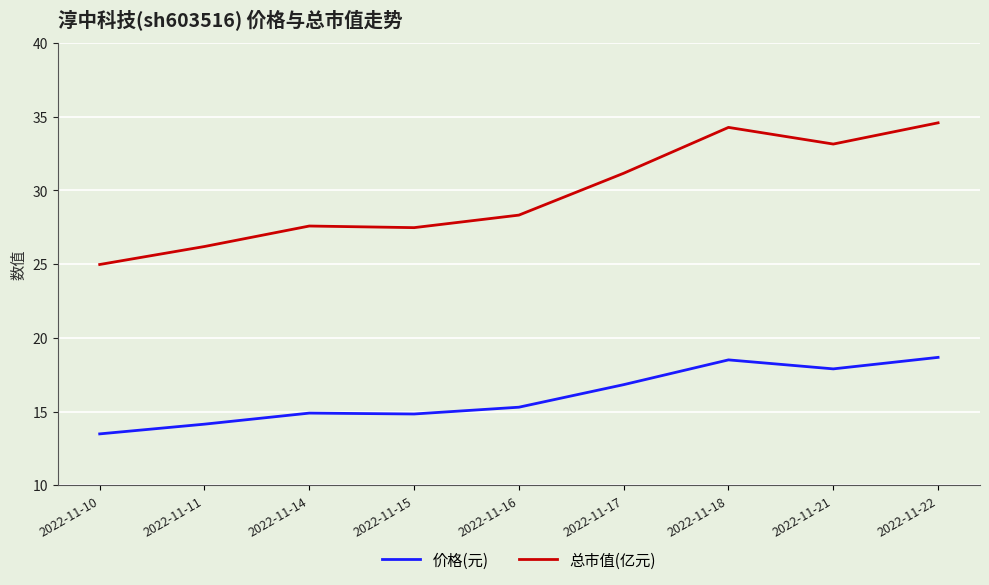

What is the total value across all series at 2022-11-22?

53.3